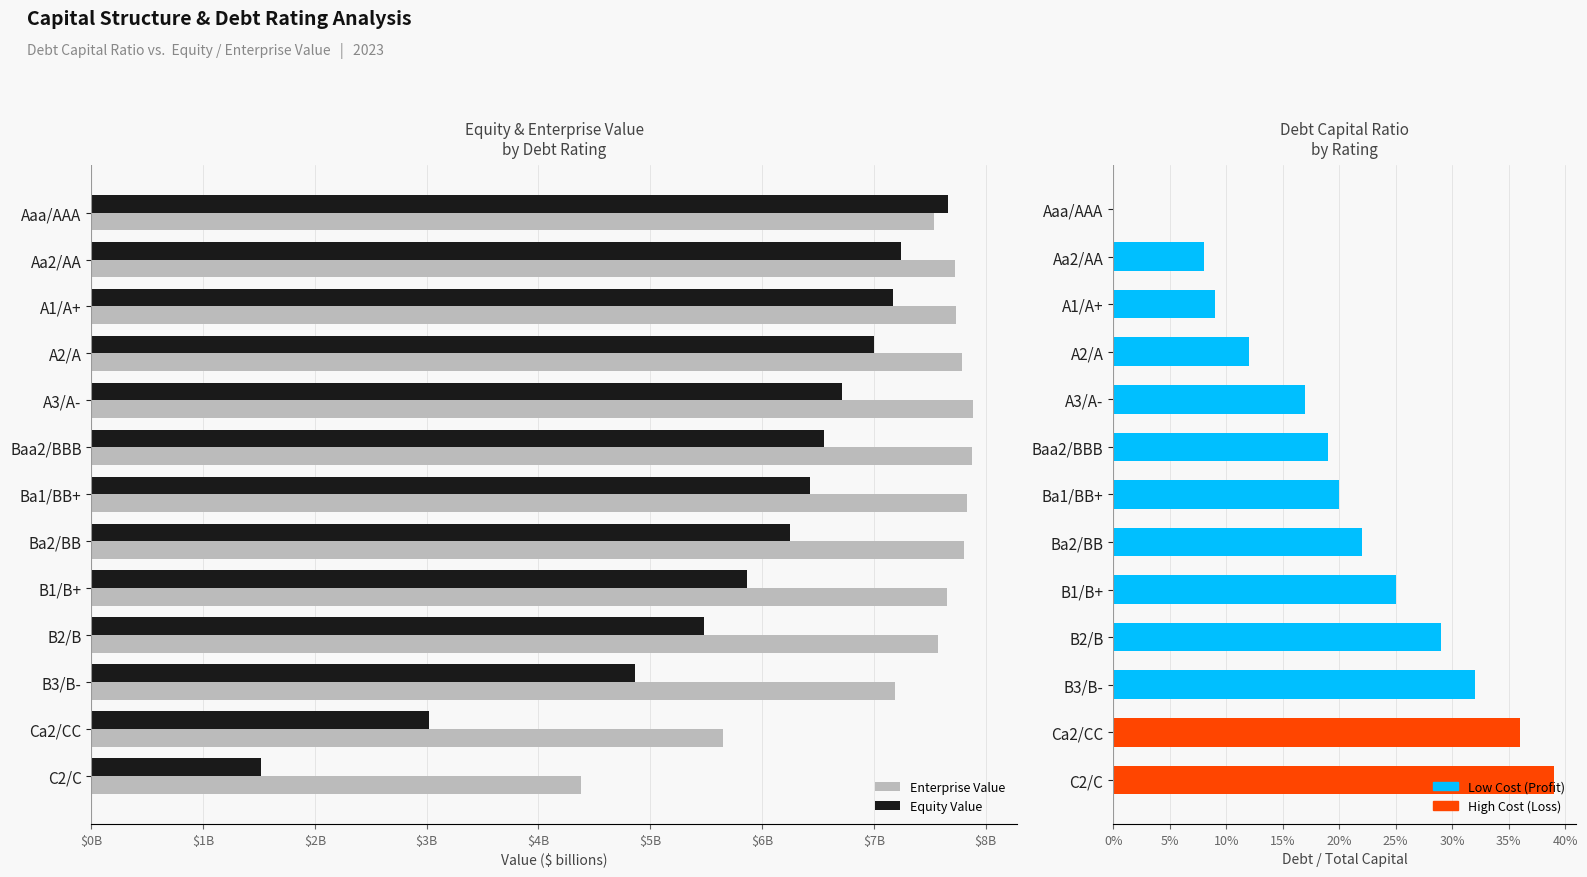

Is it true that Enterprise Value equals 4.4 at Aaa/AAA?

False